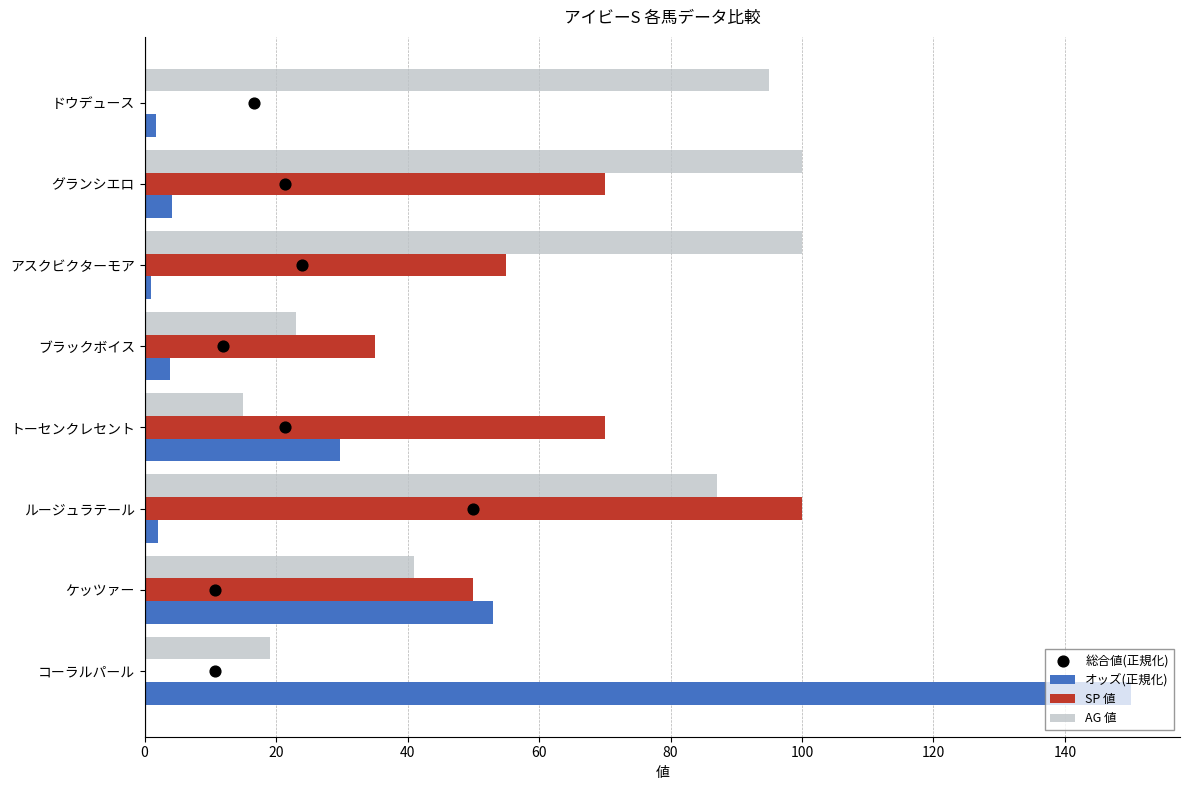

Which series has the widest spread of Y values?

オッズ(正規化)